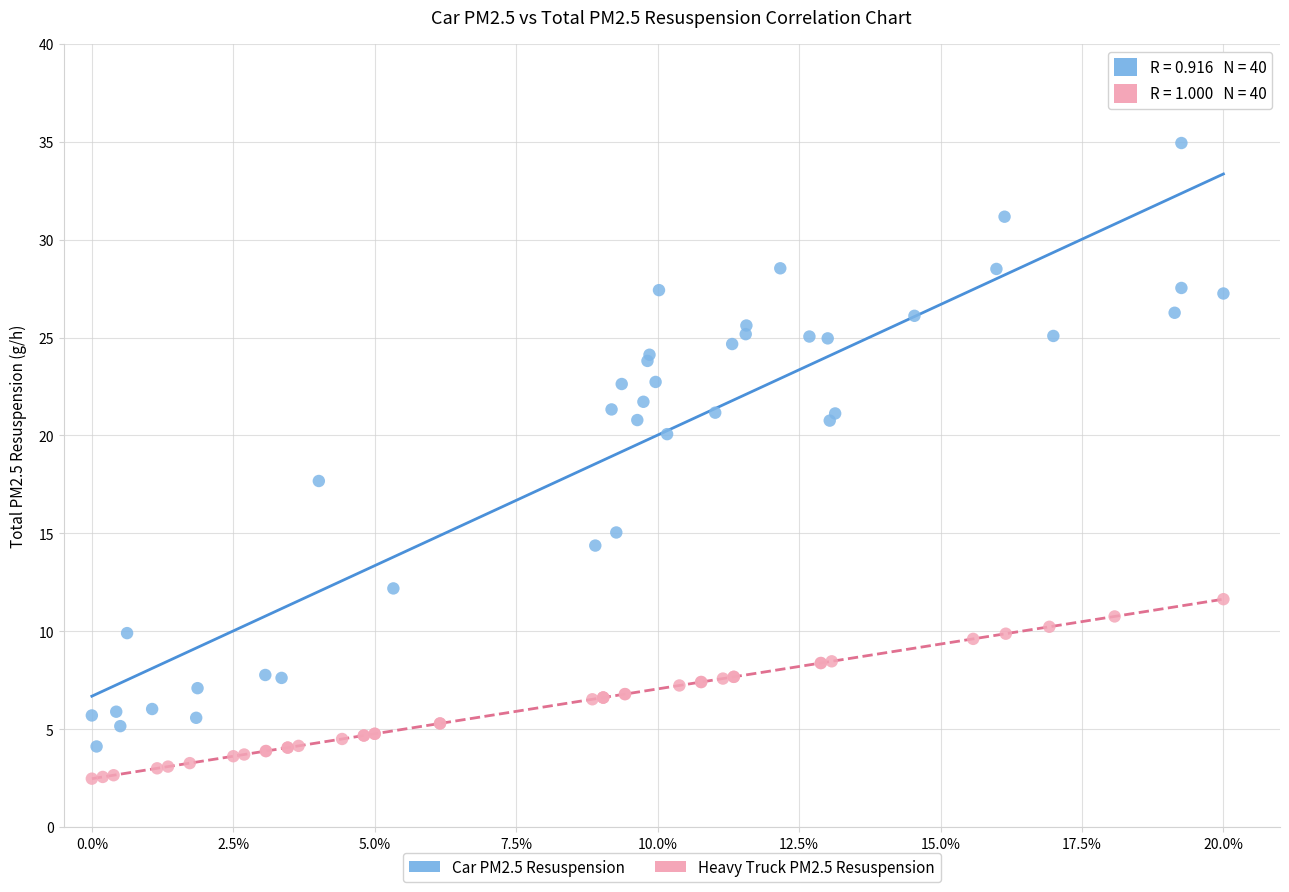

Which series contains the highest Y value?

Car PM2.5 Resuspension